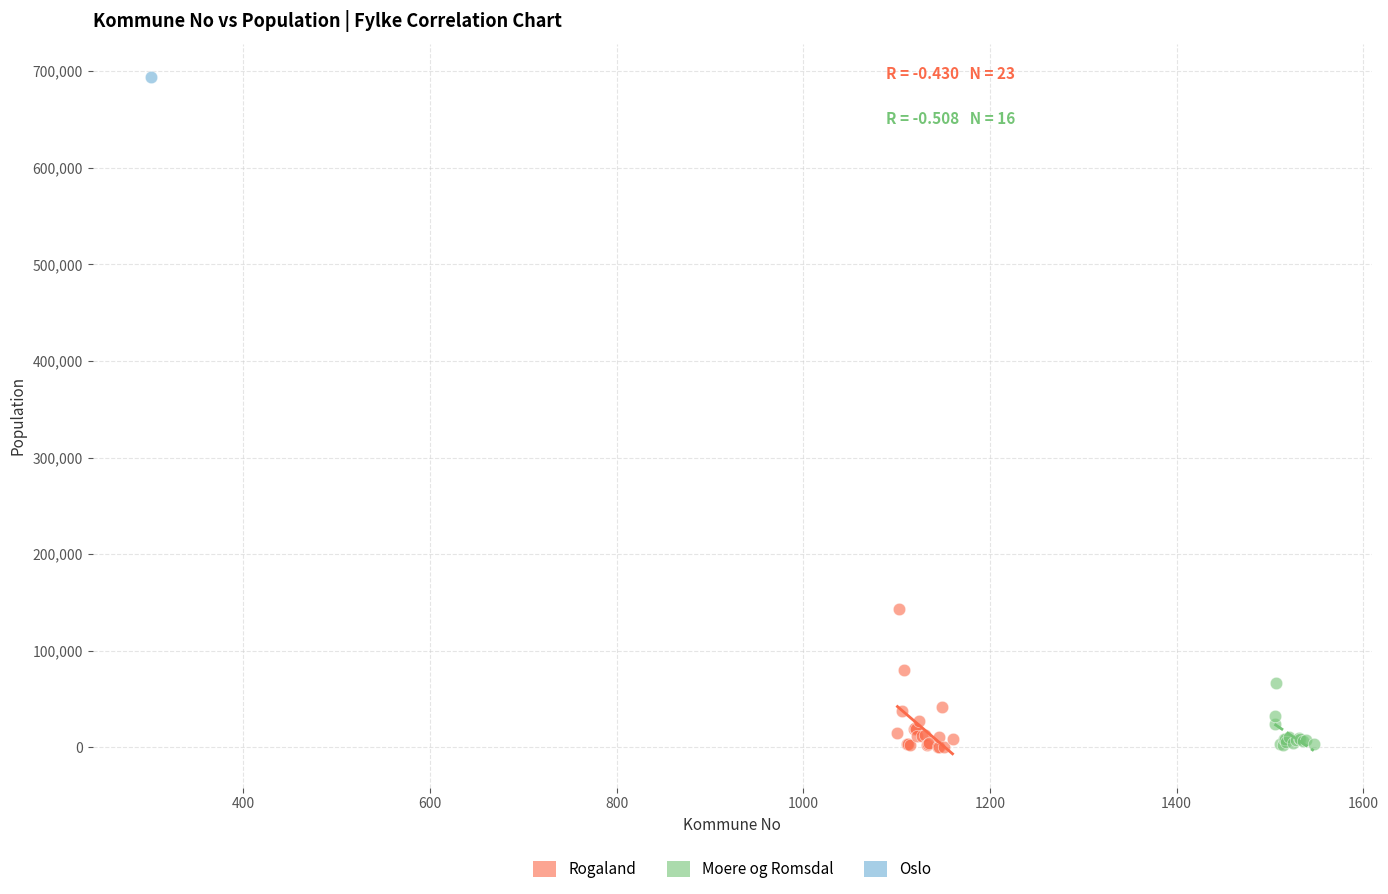

What are all the series names shown in the legend?

Rogaland, Moere og Romsdal, Oslo